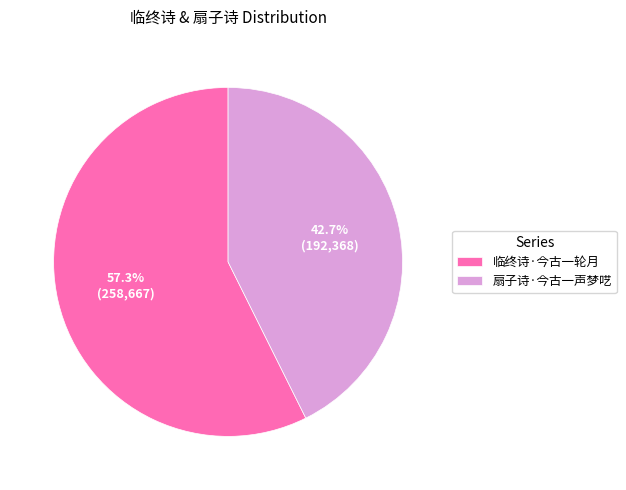

What is the ratio of the value at 临终诗·今古一轮月 to the value at 扇子诗·今古一声梦呓?

1.3